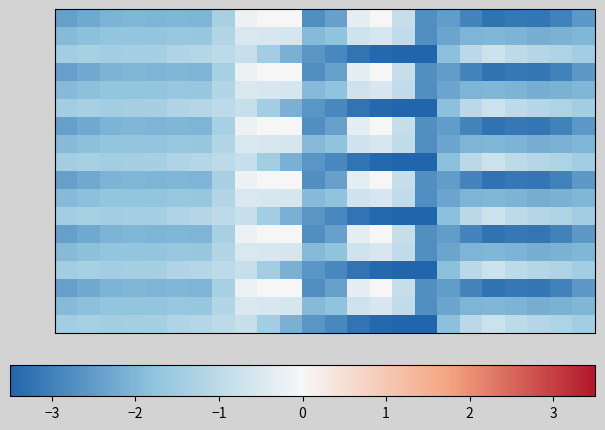

How many categories are shown in the chart?

24